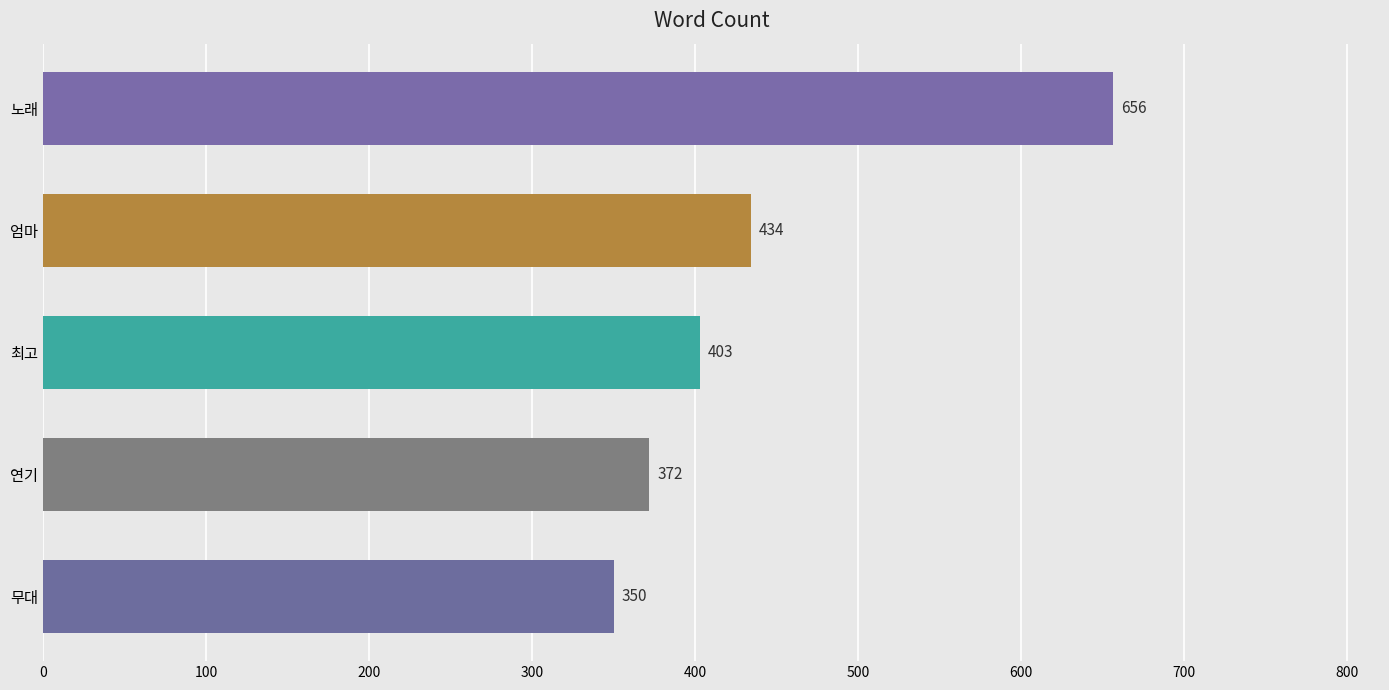

Reading bottom to top, what are all the values shown in this chart?

350	372	403	434	656